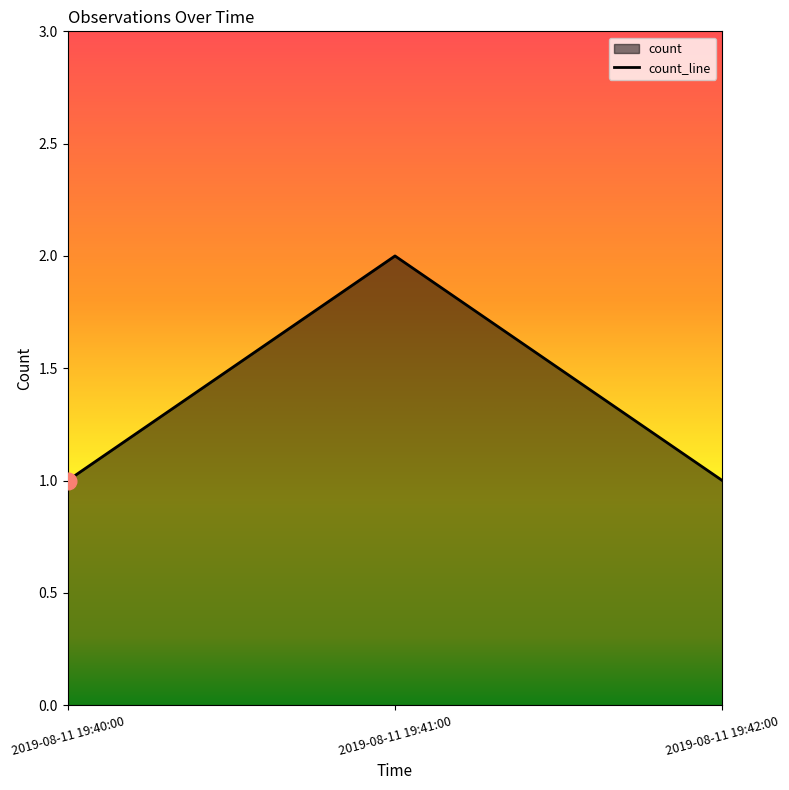

Reading left to right, transcribe all the data shown in this chart.

2019-08-11 19:40:00=1	2019-08-11 19:41:00=2	2019-08-11 19:42:00=1